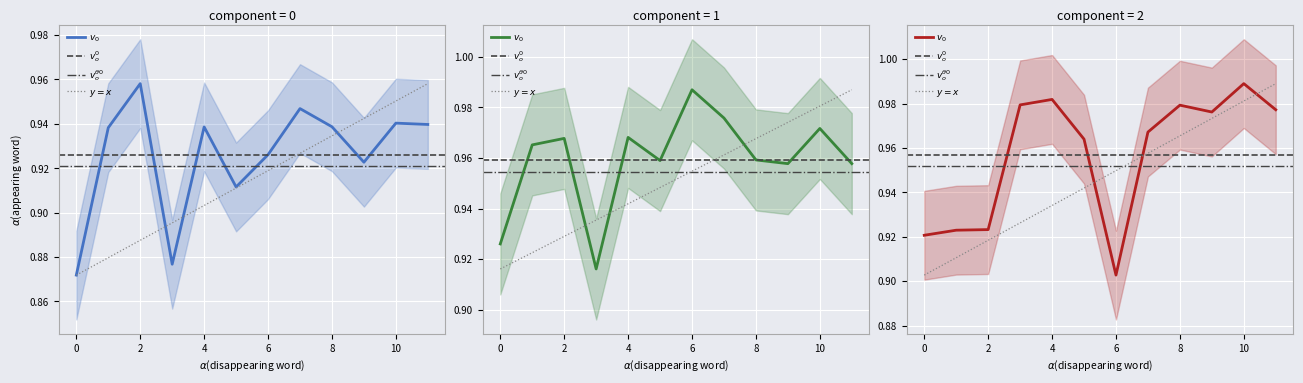

What is the lowest value of the v3 series?

0.9